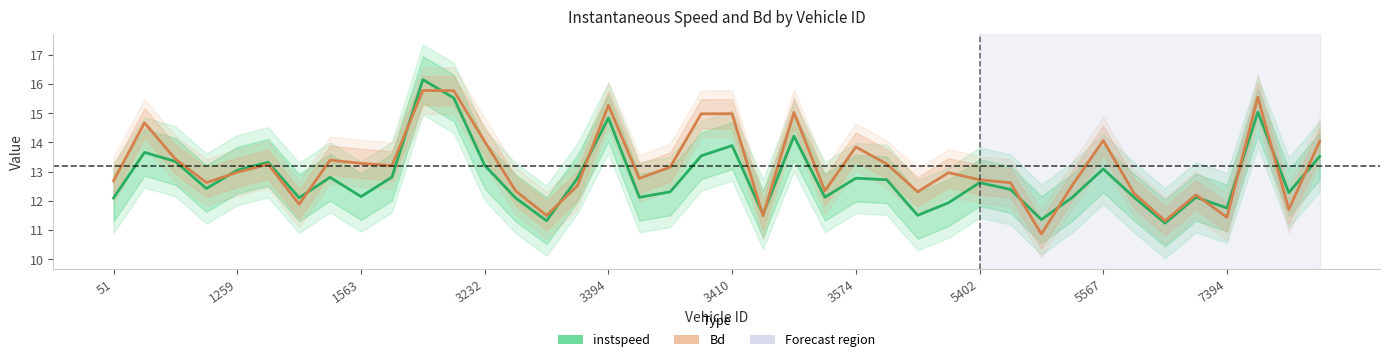

Which category has the highest value in the Bd series?

10